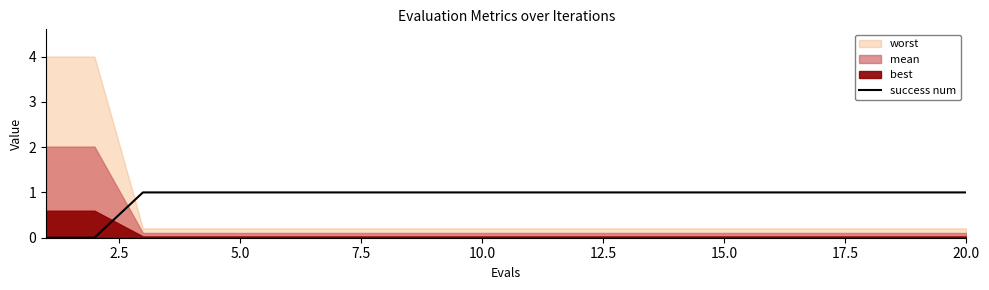

The value of success num at 15.0 is 1. True or false?

True